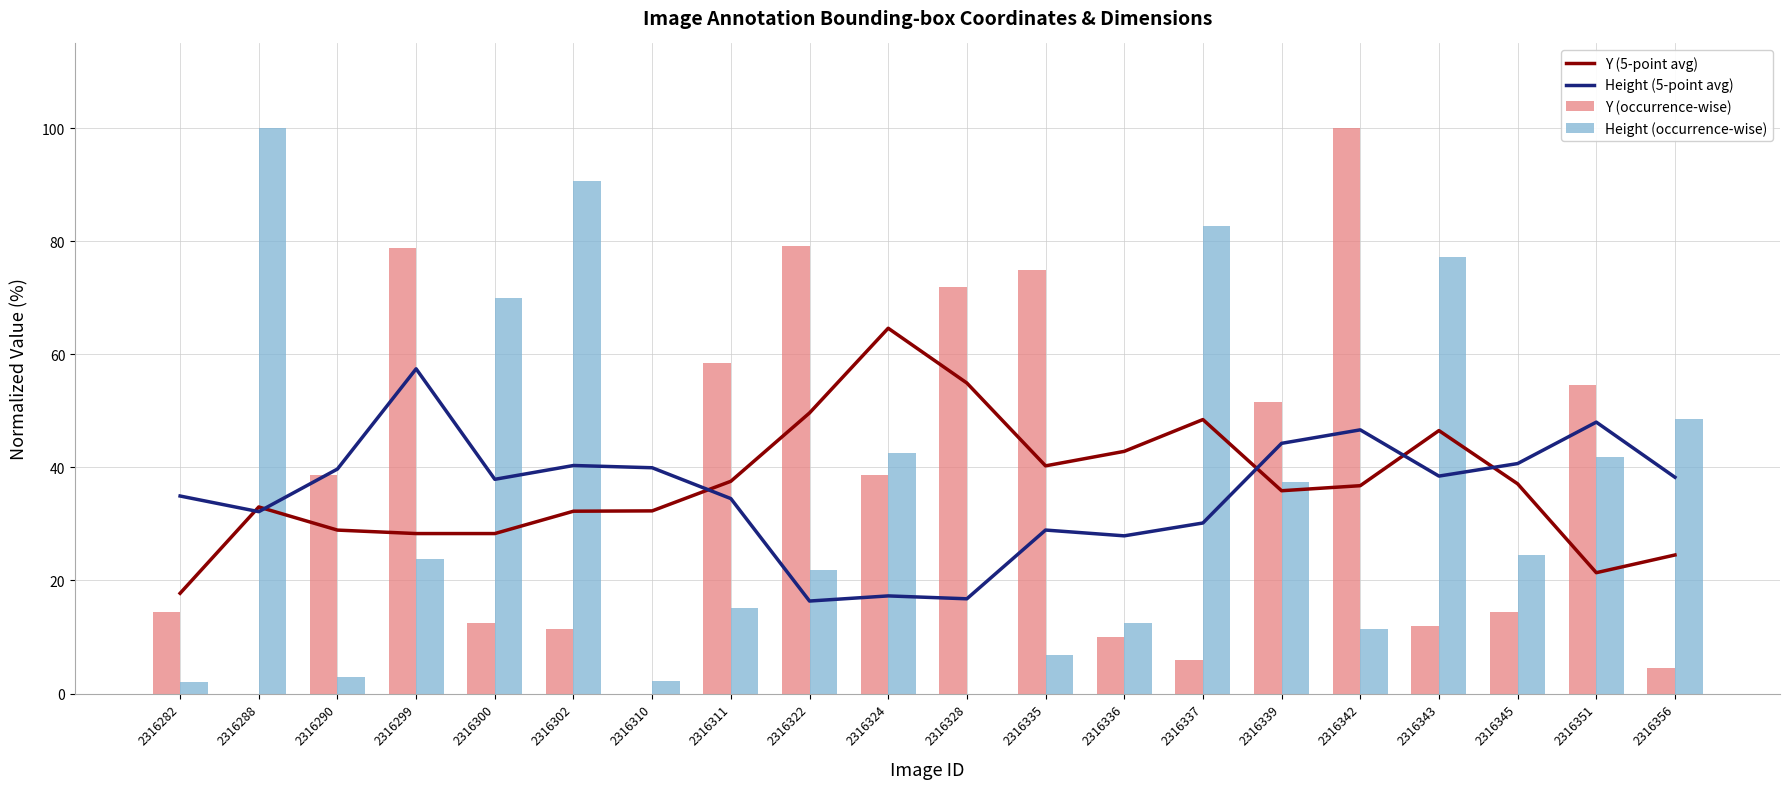

Is it true that Height (occurrence-wise) equals 23.9 at 2316299?

True